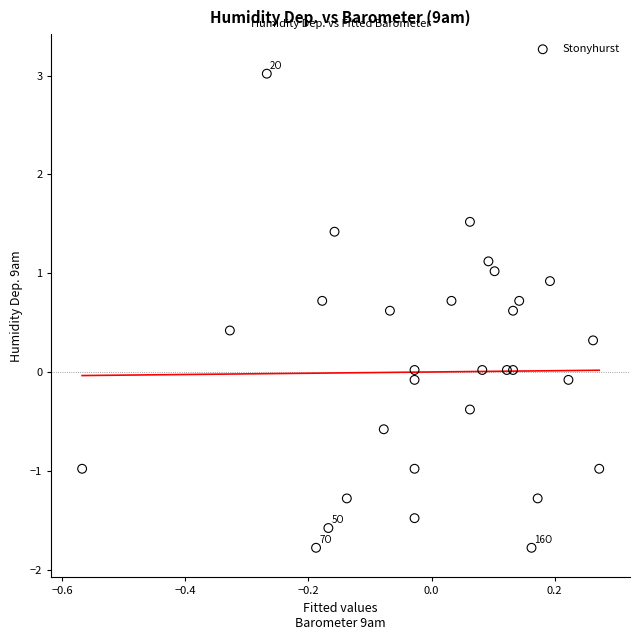

What is the range of Y values (max minus min)?

4.8